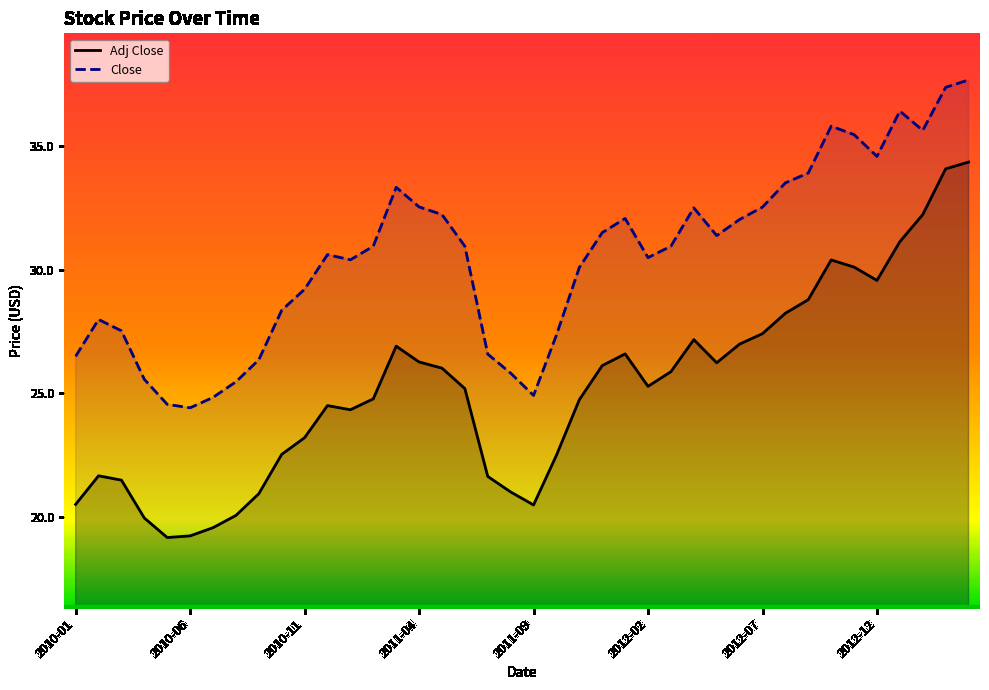

What position from the right is 13?

27